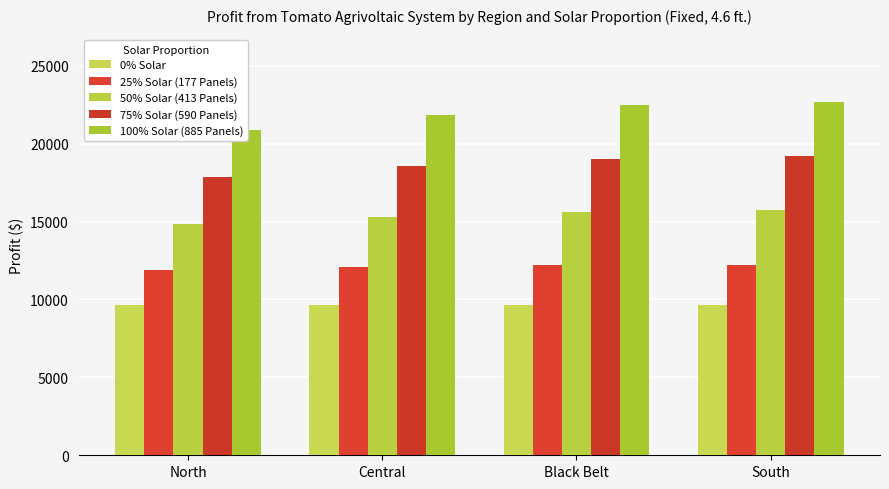

How many groups of bars are there?

4